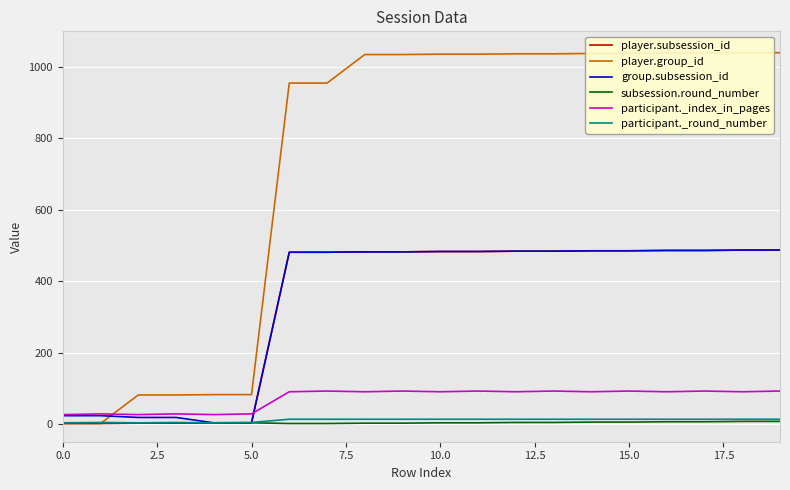

What is the difference between the maximum and minimum values in the subsession.round_number series?

6